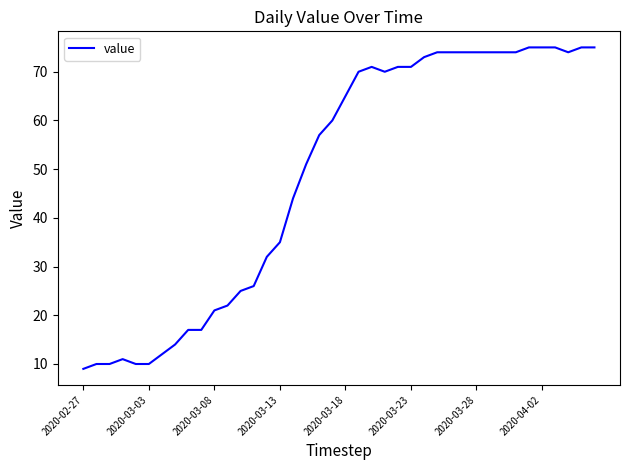

What is the difference between the maximum and minimum values?

66